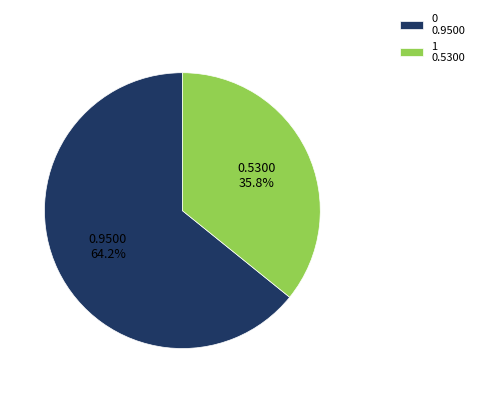

To the nearest percent, what is the difference between the 1 and 0 slice percentages?

28%